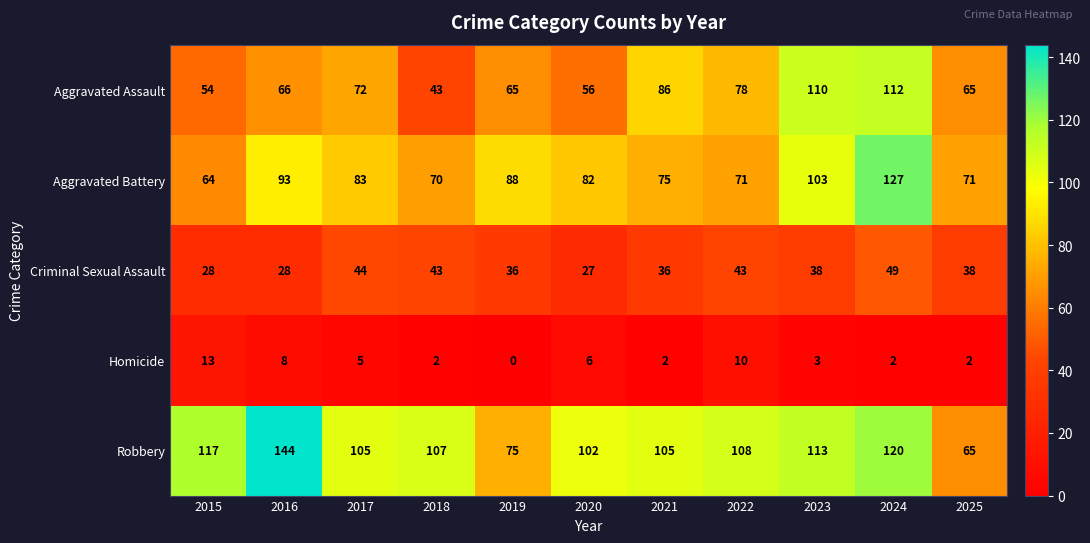

What is the difference between the second highest and minimum values in the Aggravated Battery series?

39